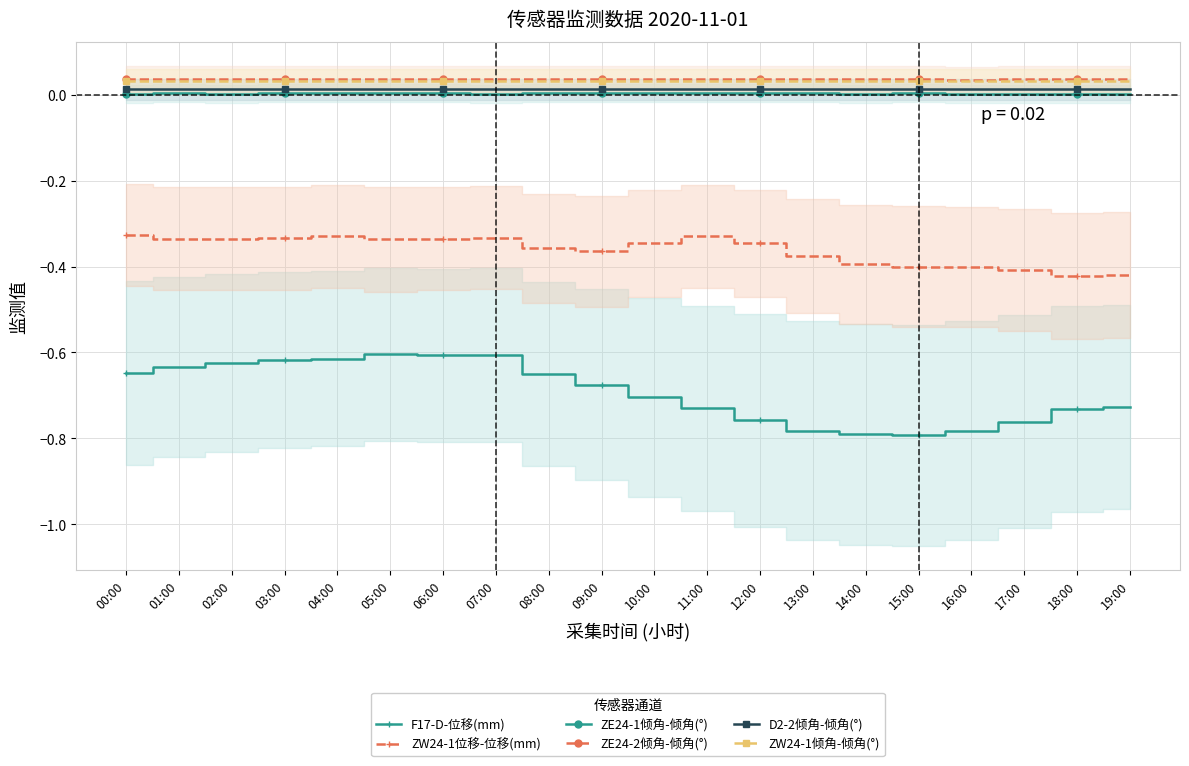

True or false: ZE24-1倾角-倾角(°) has more than 2 interior local peaks.

False